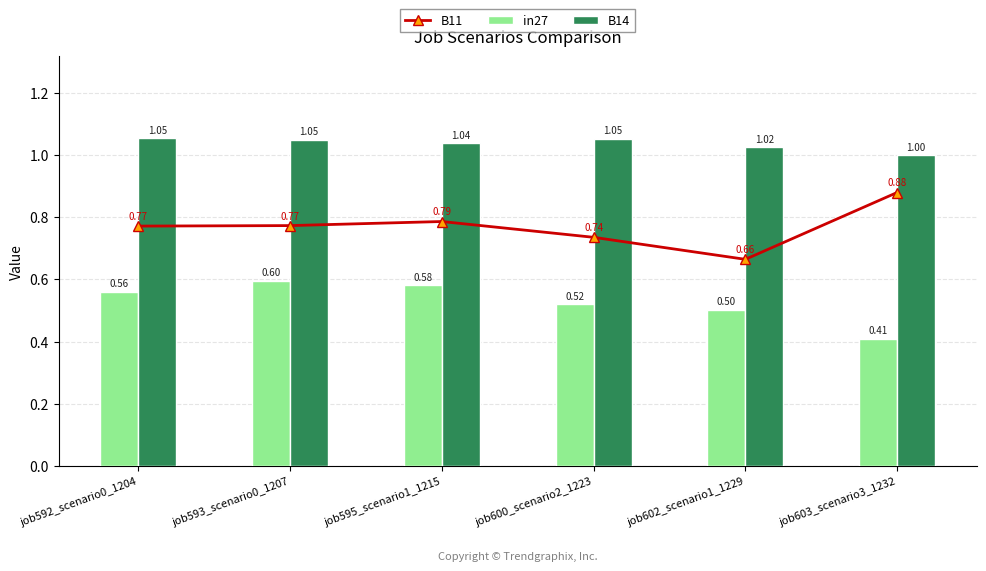

List the series in order of their peak value, lowest first.

in27, B11, B14